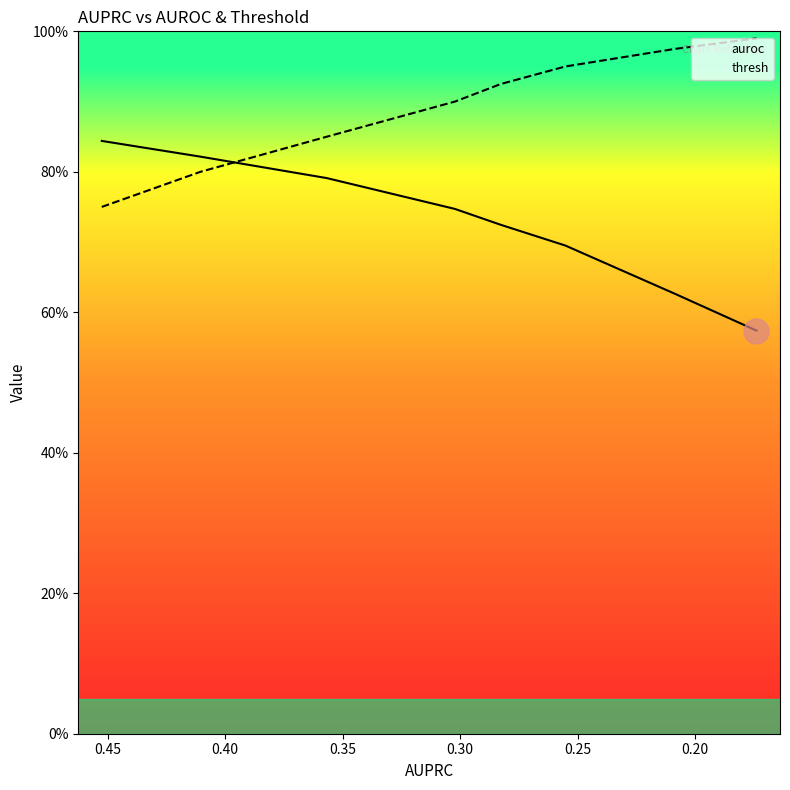

Which series ends up on top after the final intersection of auroc and thresh?

thresh